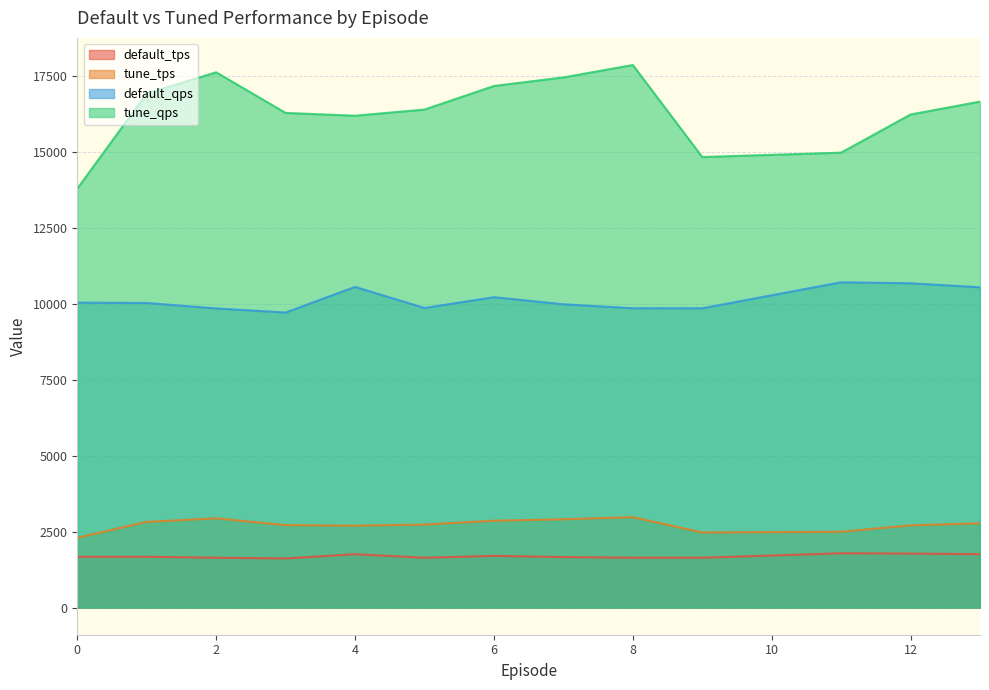

How many distinct data groups are displayed?

4